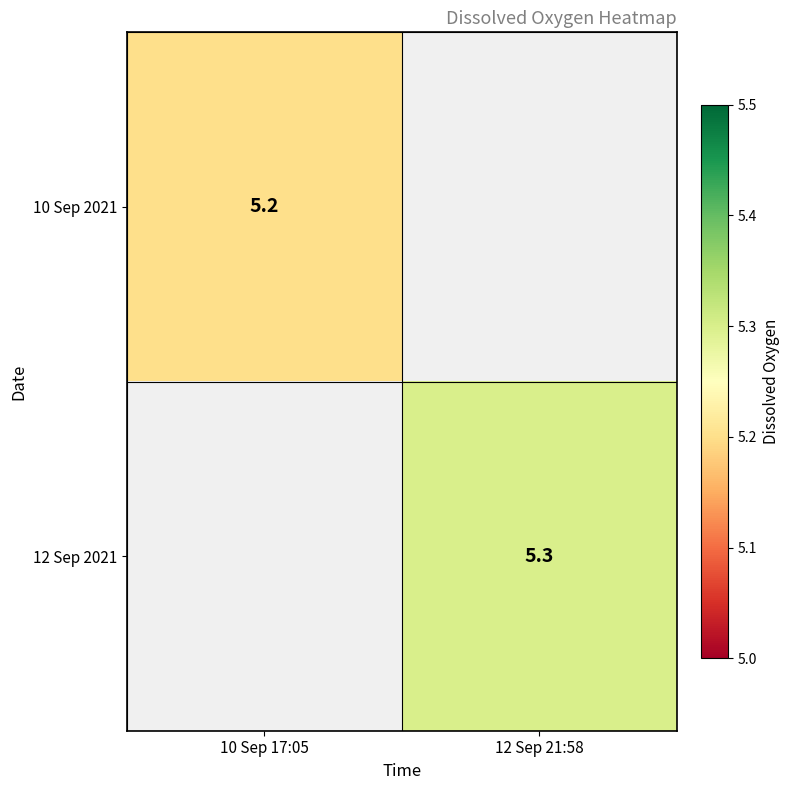

Which label corresponds to the largest value in the chart?

12 Sep 21:58